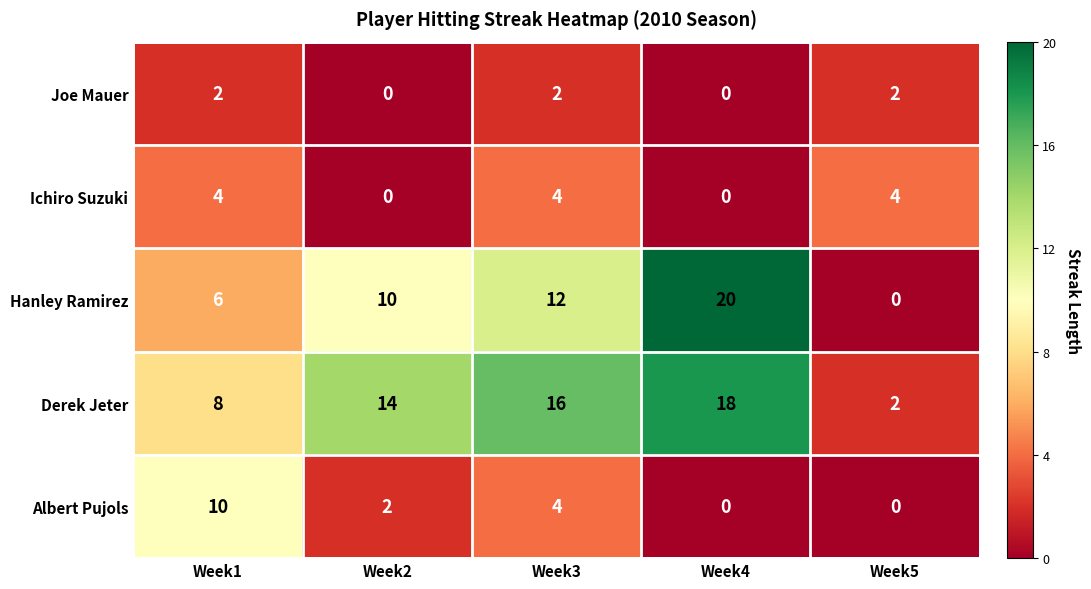

What is the spread (max minus min) of values at Week1?

8